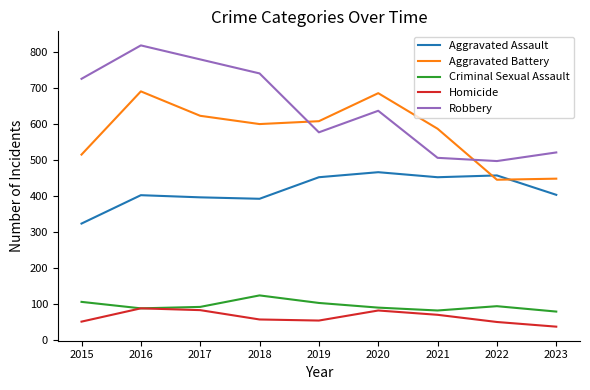

True or false: Aggravated Battery and Criminal Sexual Assault cross at least once.

False